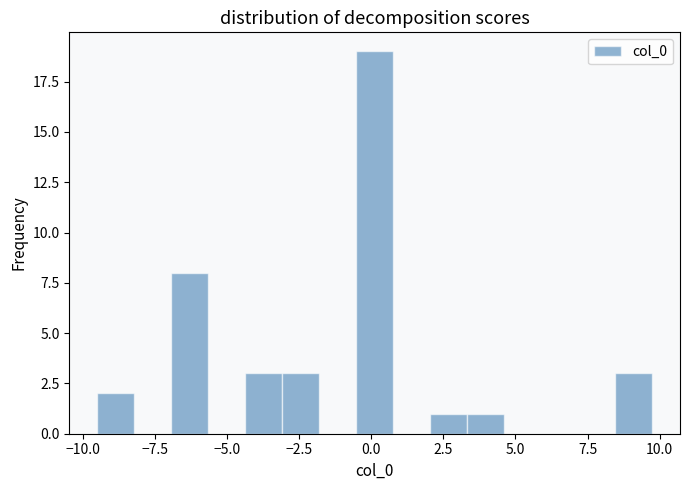

Around what value on the x-axis is the tallest bar? Give the approximate position of its centre, as read against the axis.

0.0